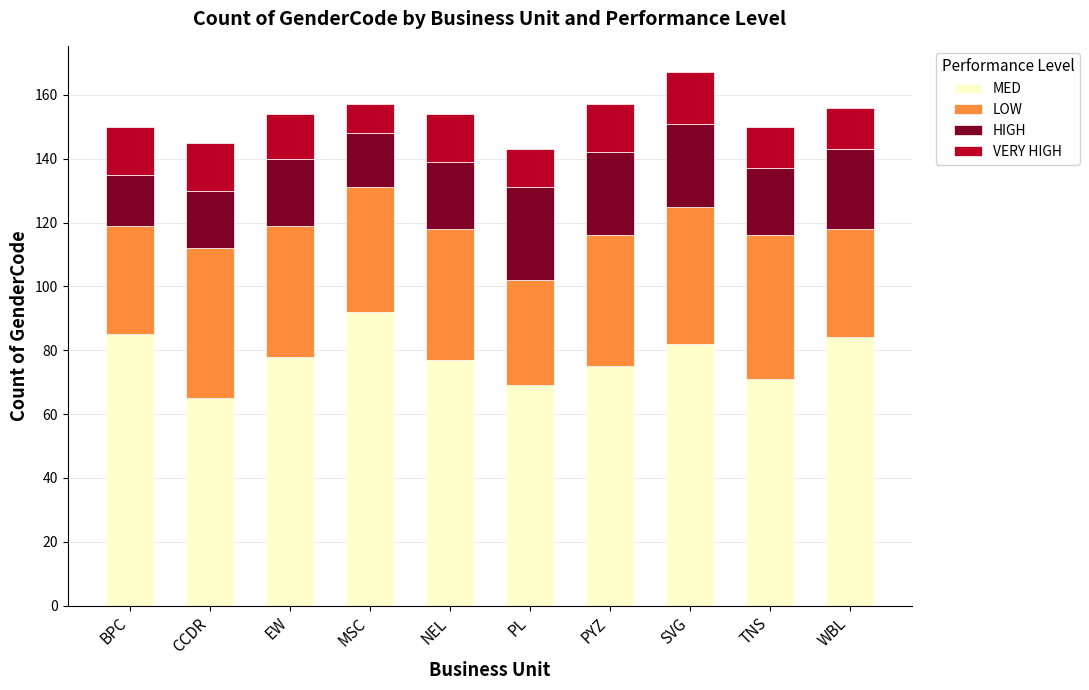

What is the lowest value of the MED series?

65